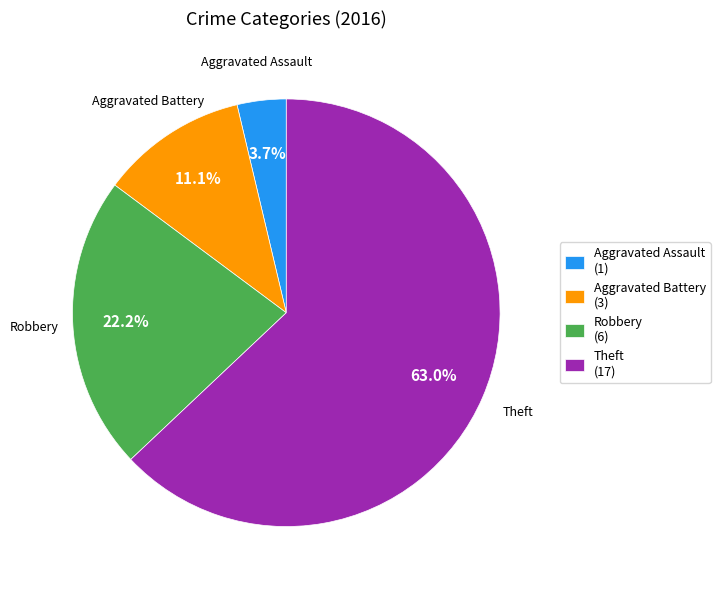

Is it true that Aggravated Assault is 4% of the pie?

True